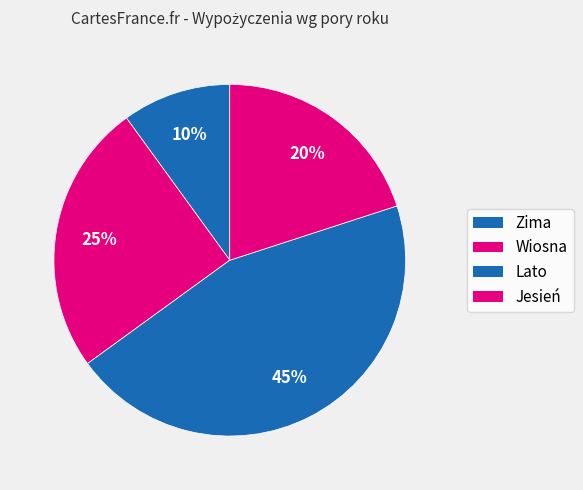

What percentage do Zima and Wiosna together represent?

35.0%